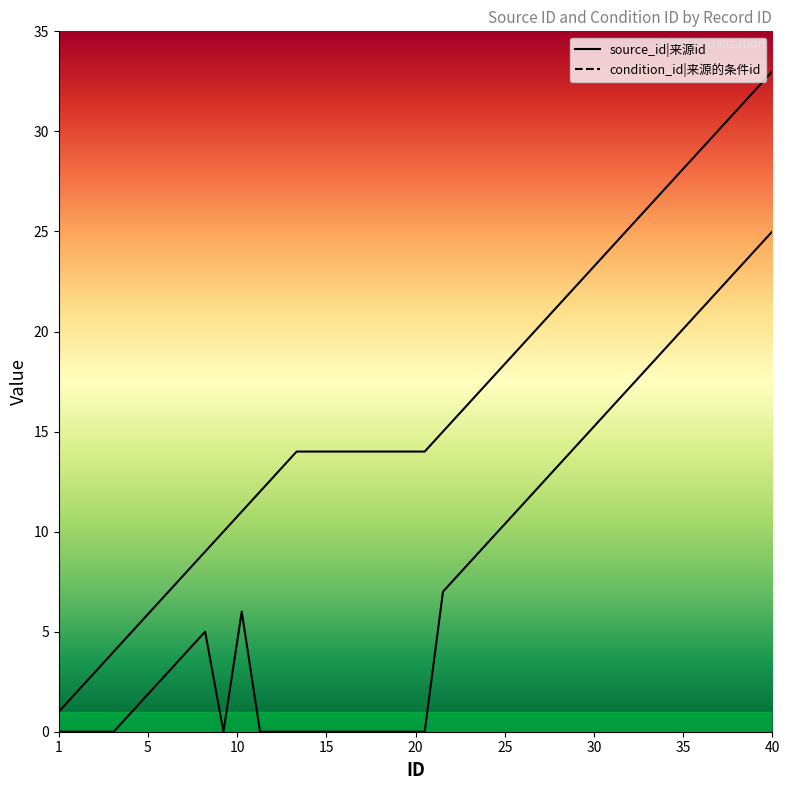

What is the value of the source_id point at the 37th from the left?

30